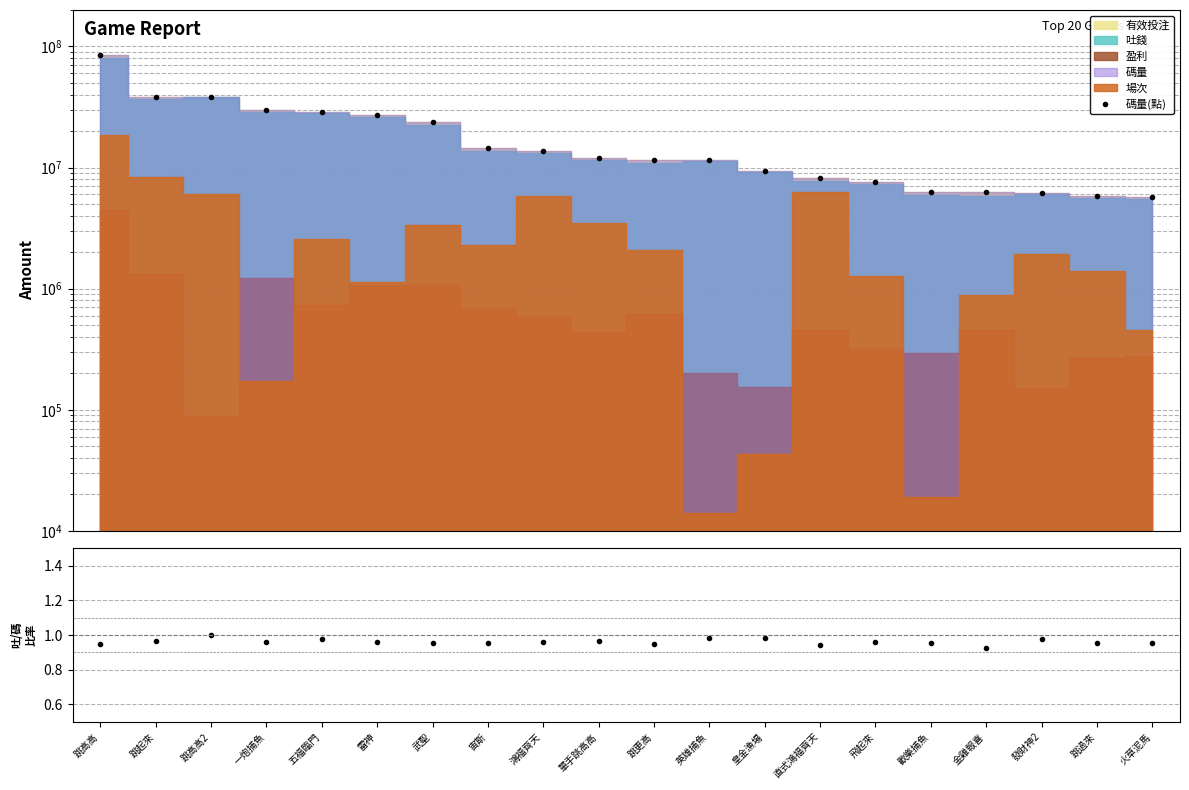

At how many categories does at least one series exceed 45235782?

1